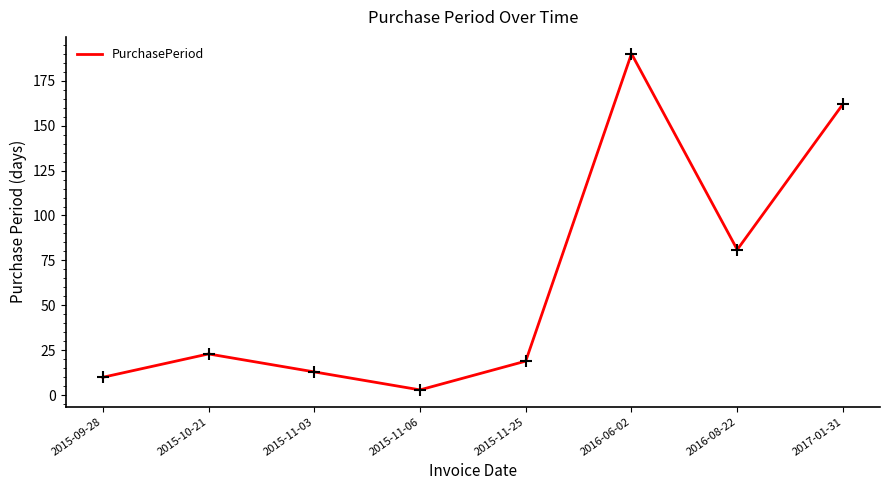

What is the maximum value shown in the chart?

190